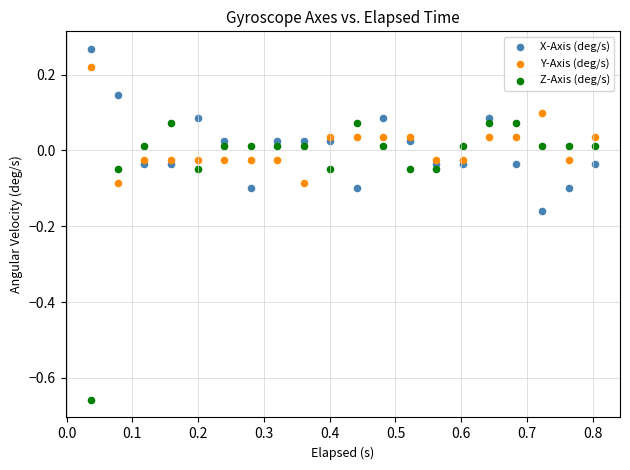

What are all the series names shown in the legend?

X-Axis (deg/s), Y-Axis (deg/s), Z-Axis (deg/s)